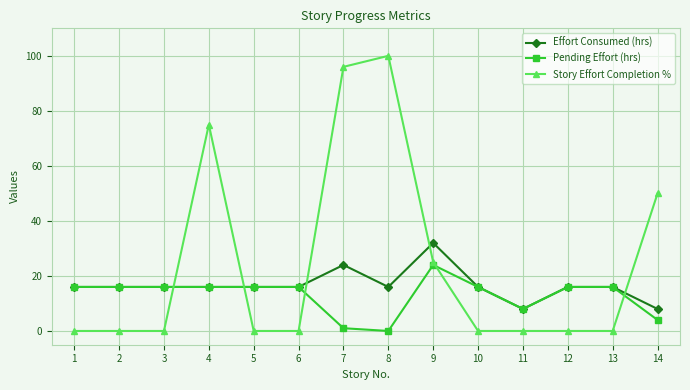

Is the value of Pending Effort (hrs) at 6 greater than the value of Story Effort Completion % at 7?

No